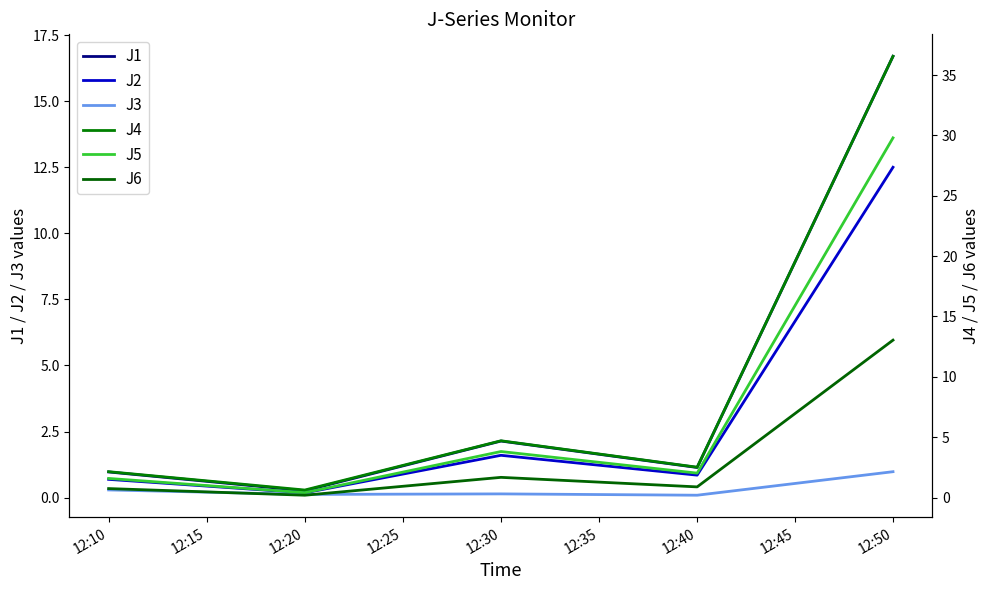

Is it true that J2 equals 0.7 at 12:10?

True